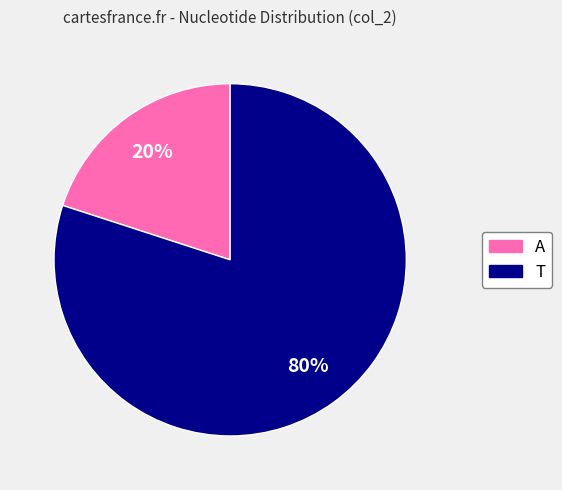

Is there any slice that represents more than half of the pie?

Yes